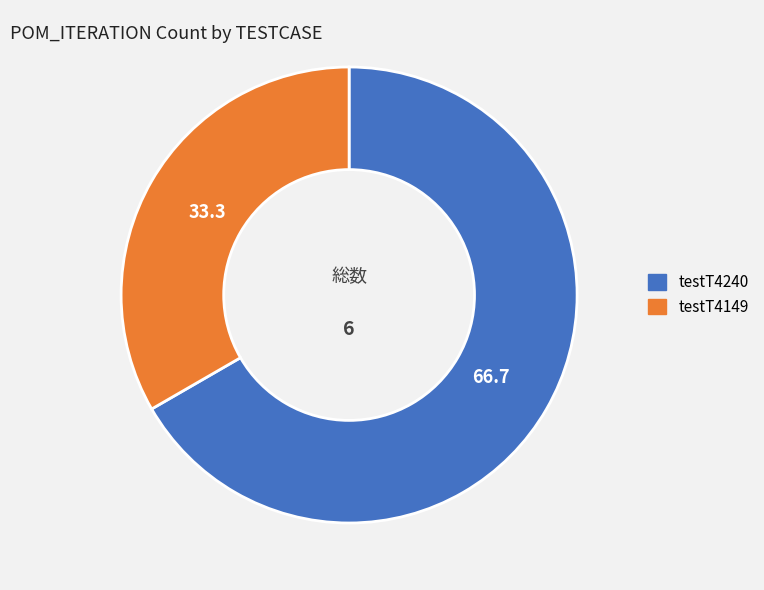

Which slice represents more than half of the pie?

testT4240